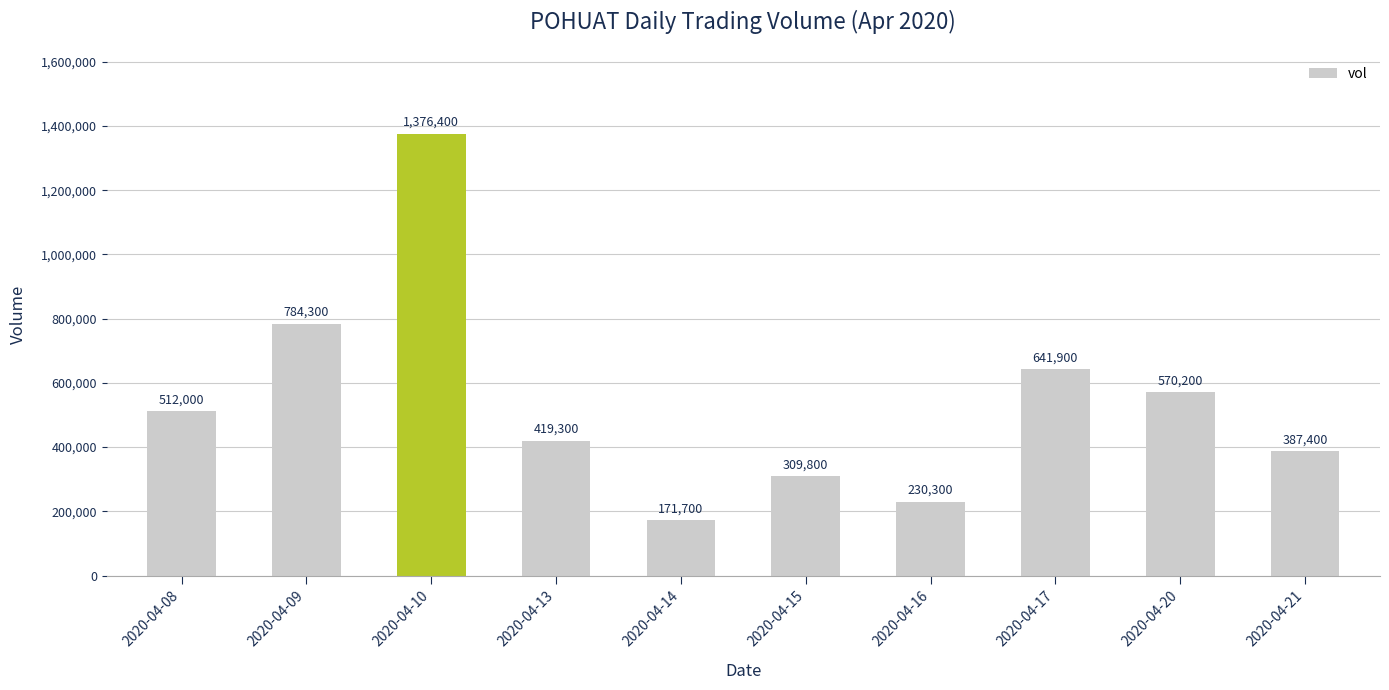

The value at 2020-04-20 is 570200. True or false?

True